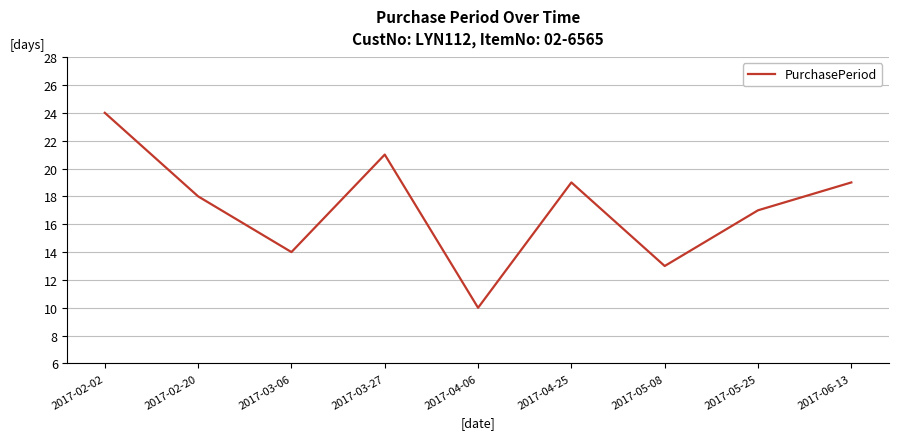

What position from the left is 2017-04-06?

5